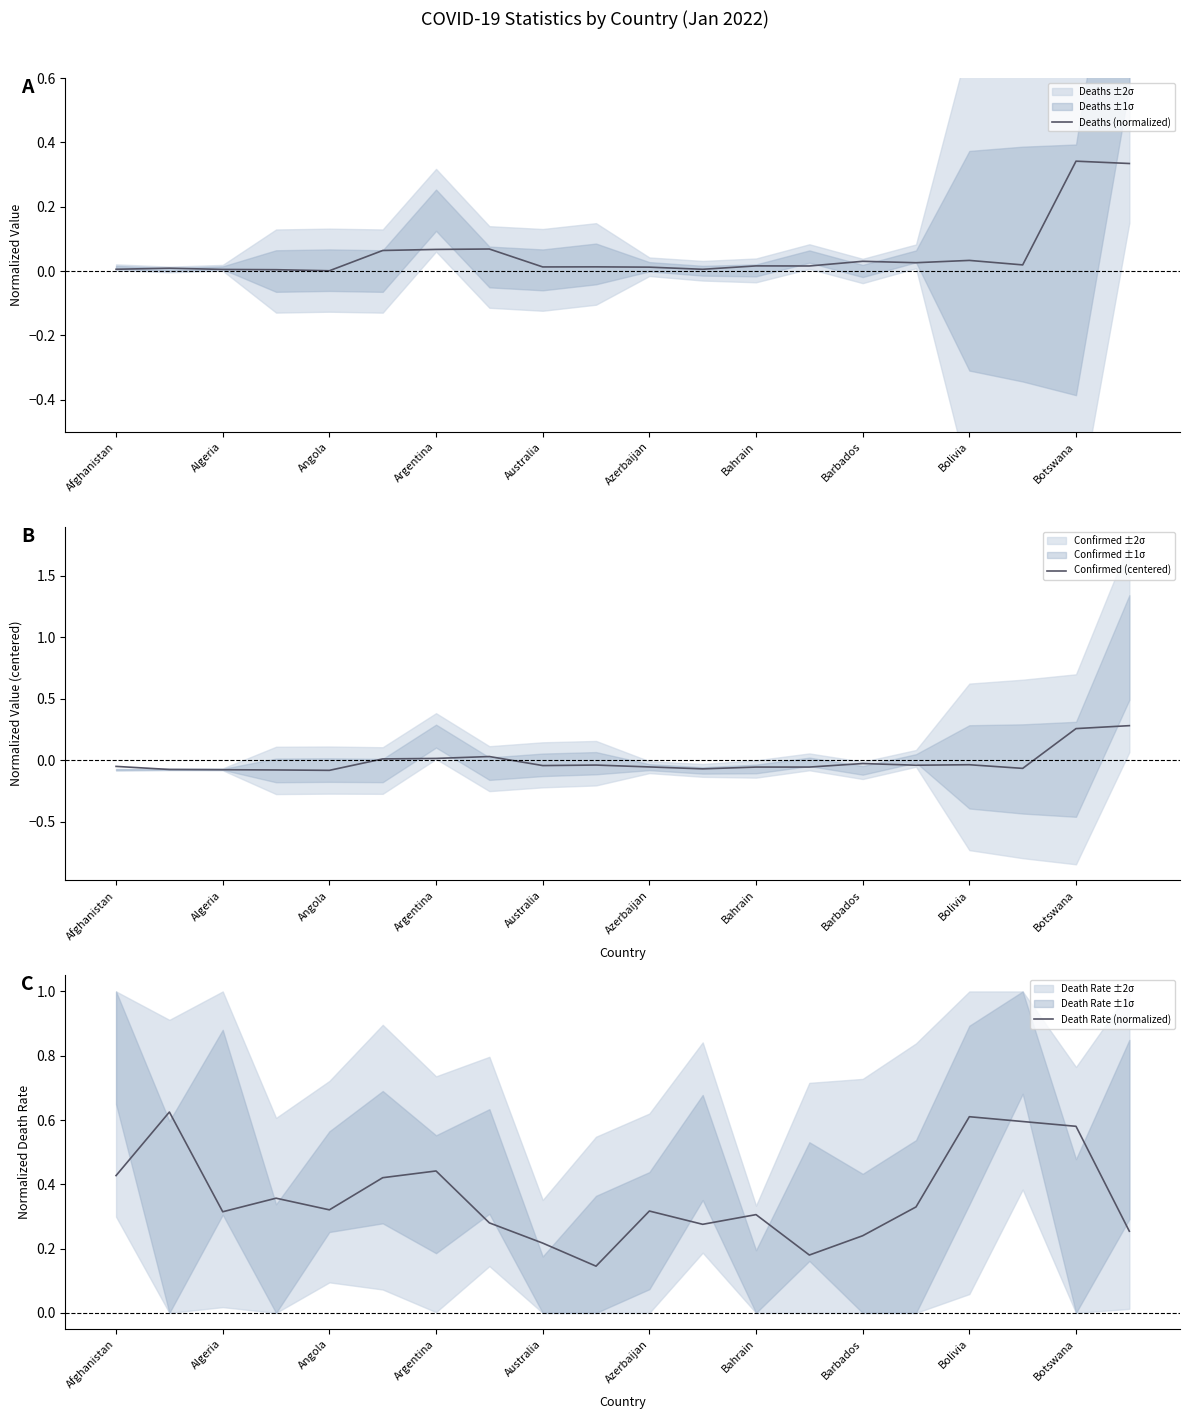

True or false: Deaths (normalized) has more than 0 interior local peaks.

True